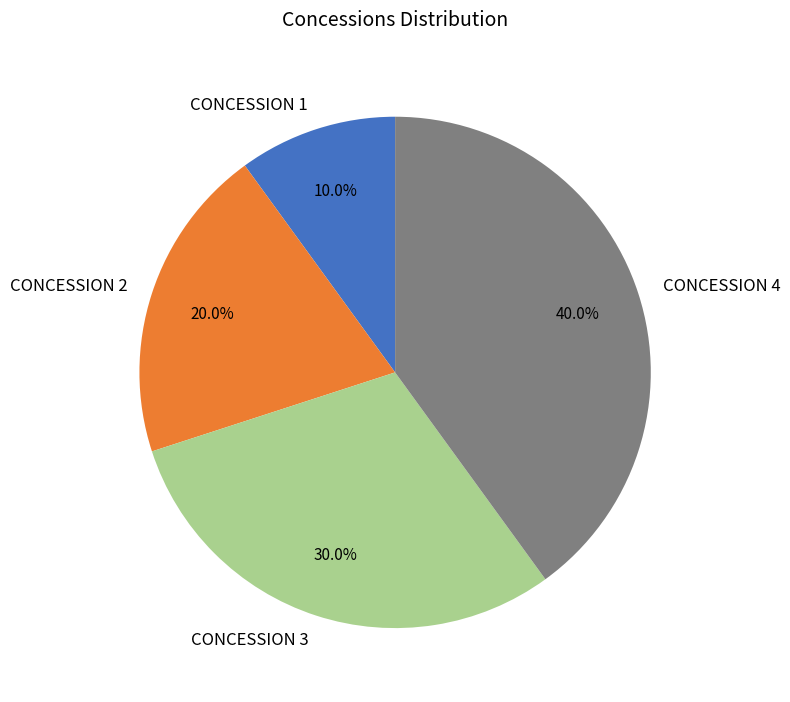

What is the total percentage of CONCESSION 3 and CONCESSION 4?

70.0%